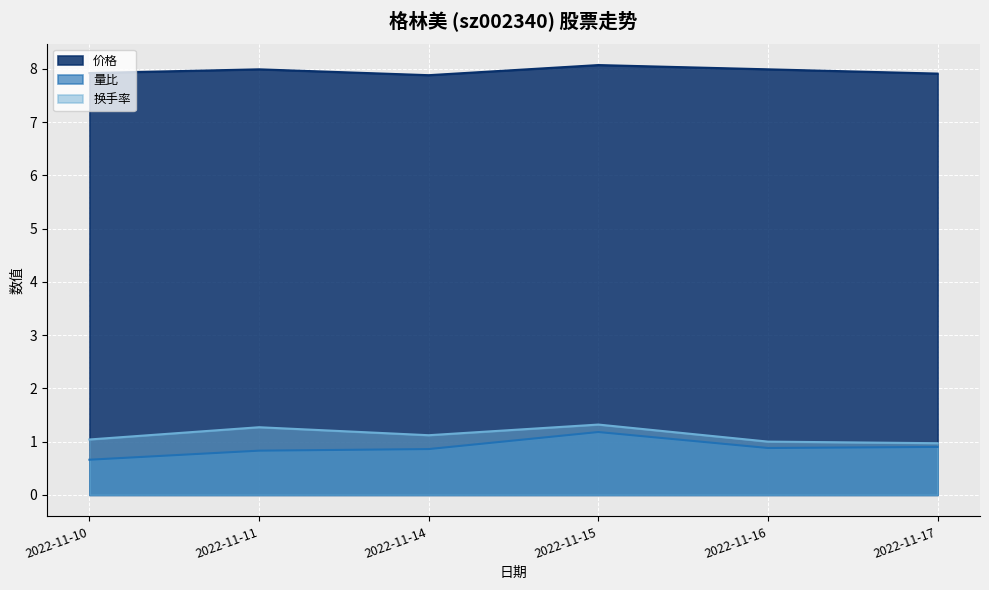

Is it true that 量比 equals 0.6 at 2022-11-15?

False